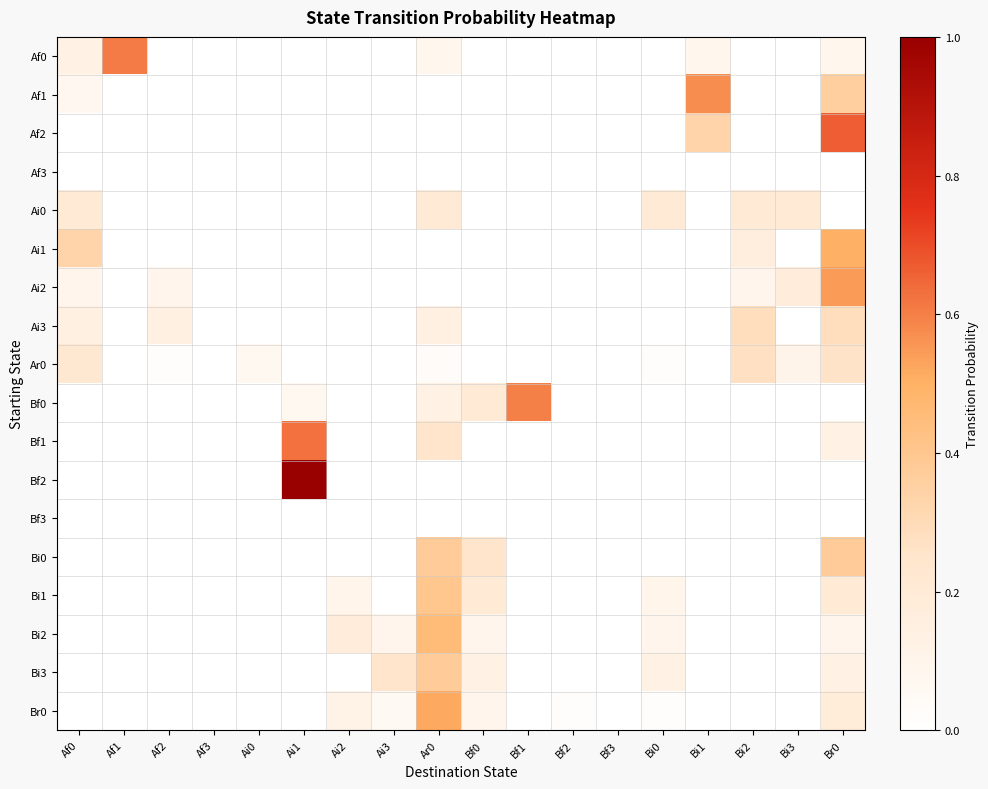

Reading left to right, what are all the values shown in this chart?

Af0: Af0=0.1	Af1=0.6	Af2=0.0	Af3=0.0	Ai0=0.0	Ai1=0.0	Ai2=0.0	Ai3=0.0	Ar0=0.1	Bf0=0.0	Bf1=0.0	Bf2=0.0	Bf3=0.0	Bi0=0.0	Bi1=0.1	Bi2=0.0	Bi3=0.0	Br0=0.1
Af1: Af0=0.1	Af1=0.0	Af2=0.0	Af3=0.0	Ai0=0.0	Ai1=0.0	Ai2=0.0	Ai3=0.0	Ar0=0.0	Bf0=0.0	Bf1=0.0	Bf2=0.0	Bf3=0.0	Bi0=0.0	Bi1=0.6	Bi2=0.0	Bi3=0.0	Br0=0.4
Af2: Af0=0.0	Af1=0.0	Af2=0.0	Af3=0.0	Ai0=0.0	Ai1=0.0	Ai2=0.0	Ai3=0.0	Ar0=0.0	Bf0=0.0	Bf1=0.0	Bf2=0.0	Bf3=0.0	Bi0=0.0	Bi1=0.3	Bi2=0.0	Bi3=0.0	Br0=0.7
Af3: Af0=0.0	Af1=0.0	Af2=0.0	Af3=0.0	Ai0=0.0	Ai1=0.0	Ai2=0.0	Ai3=0.0	Ar0=0.0	Bf0=0.0	Bf1=0.0	Bf2=0.0	Bf3=0.0	Bi0=0.0	Bi1=0.0	Bi2=0.0	Bi3=0.0	Br0=0.0
Ai0: Af0=0.2	Af1=0.0	Af2=0.0	Af3=0.0	Ai0=0.0	Ai1=0.0	Ai2=0.0	Ai3=0.0	Ar0=0.2	Bf0=0.0	Bf1=0.0	Bf2=0.0	Bf3=0.0	Bi0=0.2	Bi1=0.0	Bi2=0.2	Bi3=0.2	Br0=0.0
Ai1: Af0=0.3	Af1=0.0	Af2=0.0	Af3=0.0	Ai0=0.0	Ai1=0.0	Ai2=0.0	Ai3=0.0	Ar0=0.0	Bf0=0.0	Bf1=0.0	Bf2=0.0	Bf3=0.0	Bi0=0.0	Bi1=0.0	Bi2=0.2	Bi3=0.0	Br0=0.5
Ai2: Af0=0.1	Af1=0.0	Af2=0.1	Af3=0.0	Ai0=0.0	Ai1=0.0	Ai2=0.0	Ai3=0.0	Ar0=0.0	Bf0=0.0	Bf1=0.0	Bf2=0.0	Bf3=0.0	Bi0=0.0	Bi1=0.0	Bi2=0.1	Bi3=0.2	Br0=0.5
Ai3: Af0=0.1	Af1=0.0	Af2=0.1	Af3=0.0	Ai0=0.0	Ai1=0.0	Ai2=0.0	Ai3=0.0	Ar0=0.1	Bf0=0.0	Bf1=0.0	Bf2=0.0	Bf3=0.0	Bi0=0.0	Bi1=0.0	Bi2=0.3	Bi3=0.0	Br0=0.3
Ar0: Af0=0.2	Af1=0.0	Af2=0.0	Af3=0.0	Ai0=0.1	Ai1=0.0	Ai2=0.0	Ai3=0.0	Ar0=0.0	Bf0=0.0	Bf1=0.0	Bf2=0.0	Bf3=0.0	Bi0=0.0	Bi1=0.0	Bi2=0.3	Bi3=0.1	Br0=0.3
Bf0: Af0=0.0	Af1=0.0	Af2=0.0	Af3=0.0	Ai0=0.0	Ai1=0.1	Ai2=0.0	Ai3=0.0	Ar0=0.1	Bf0=0.2	Bf1=0.6	Bf2=0.0	Bf3=0.0	Bi0=0.0	Bi1=0.0	Bi2=0.0	Bi3=0.0	Br0=0.0
Bf1: Af0=0.0	Af1=0.0	Af2=0.0	Af3=0.0	Ai0=0.0	Ai1=0.6	Ai2=0.0	Ai3=0.0	Ar0=0.2	Bf0=0.0	Bf1=0.0	Bf2=0.0	Bf3=0.0	Bi0=0.0	Bi1=0.0	Bi2=0.0	Bi3=0.0	Br0=0.1
Bf2: Af0=0.0	Af1=0.0	Af2=0.0	Af3=0.0	Ai0=0.0	Ai1=1.0	Ai2=0.0	Ai3=0.0	Ar0=0.0	Bf0=0.0	Bf1=0.0	Bf2=0.0	Bf3=0.0	Bi0=0.0	Bi1=0.0	Bi2=0.0	Bi3=0.0	Br0=0.0
Bf3: Af0=0.0	Af1=0.0	Af2=0.0	Af3=0.0	Ai0=0.0	Ai1=0.0	Ai2=0.0	Ai3=0.0	Ar0=0.0	Bf0=0.0	Bf1=0.0	Bf2=0.0	Bf3=0.0	Bi0=0.0	Bi1=0.0	Bi2=0.0	Bi3=0.0	Br0=0.0
Bi0: Af0=0.0	Af1=0.0	Af2=0.0	Af3=0.0	Ai0=0.0	Ai1=0.0	Ai2=0.0	Ai3=0.0	Ar0=0.4	Bf0=0.2	Bf1=0.0	Bf2=0.0	Bf3=0.0	Bi0=0.0	Bi1=0.0	Bi2=0.0	Bi3=0.0	Br0=0.4
Bi1: Af0=0.0	Af1=0.0	Af2=0.0	Af3=0.0	Ai0=0.0	Ai1=0.0	Ai2=0.1	Ai3=0.0	Ar0=0.4	Bf0=0.2	Bf1=0.0	Bf2=0.0	Bf3=0.0	Bi0=0.1	Bi1=0.0	Bi2=0.0	Bi3=0.0	Br0=0.2
Bi2: Af0=0.0	Af1=0.0	Af2=0.0	Af3=0.0	Ai0=0.0	Ai1=0.0	Ai2=0.2	Ai3=0.1	Ar0=0.5	Bf0=0.1	Bf1=0.0	Bf2=0.0	Bf3=0.0	Bi0=0.1	Bi1=0.0	Bi2=0.0	Bi3=0.0	Br0=0.1
Bi3: Af0=0.0	Af1=0.0	Af2=0.0	Af3=0.0	Ai0=0.0	Ai1=0.0	Ai2=0.0	Ai3=0.2	Ar0=0.4	Bf0=0.1	Bf1=0.0	Bf2=0.0	Bf3=0.0	Bi0=0.1	Bi1=0.0	Bi2=0.0	Bi3=0.0	Br0=0.1
Br0: Af0=0.0	Af1=0.0	Af2=0.0	Af3=0.0	Ai0=0.0	Ai1=0.0	Ai2=0.1	Ai3=0.1	Ar0=0.5	Bf0=0.1	Bf1=0.0	Bf2=0.0	Bf3=0.0	Bi0=0.0	Bi1=0.0	Bi2=0.0	Bi3=0.0	Br0=0.2